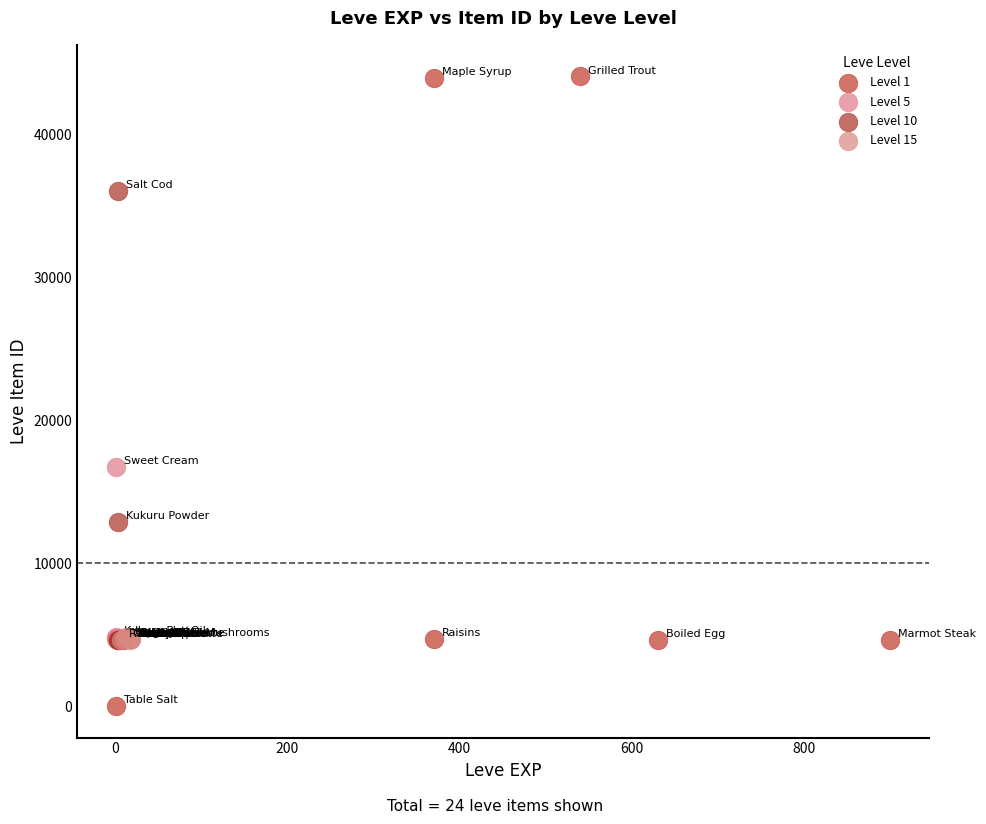

Which series contains the highest Y value?

Level 1